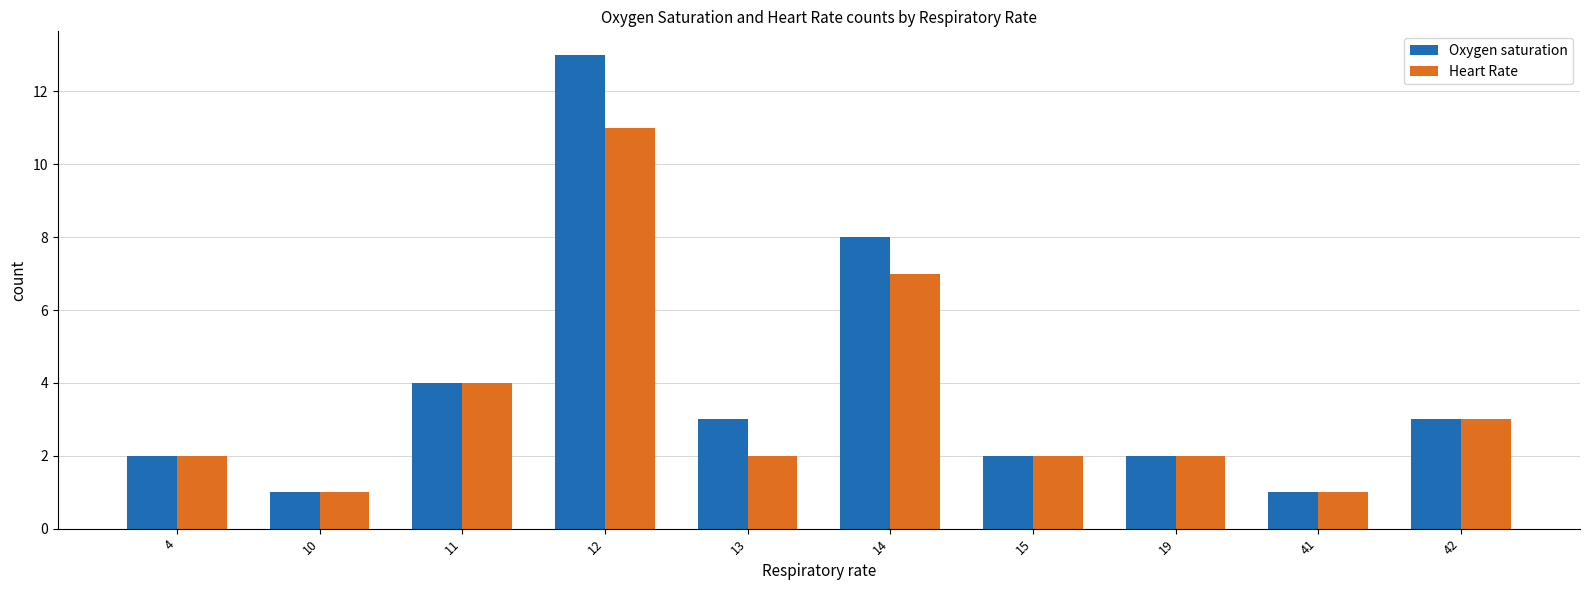

True or false: Heart Rate has a value of 2 at 4.

True